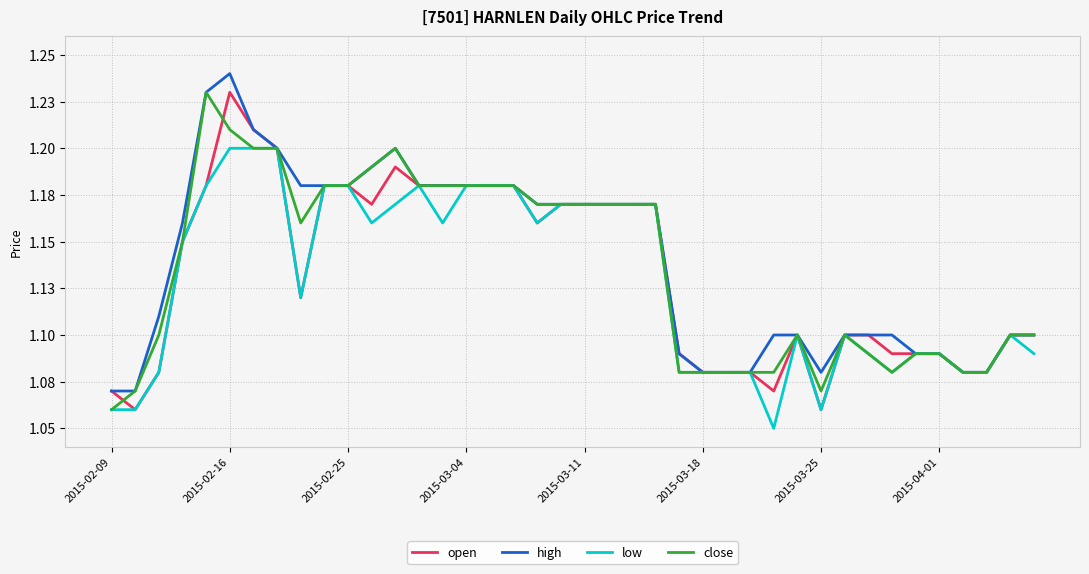

List the series in order of their overall mean, lowest first.

low, open, close, high